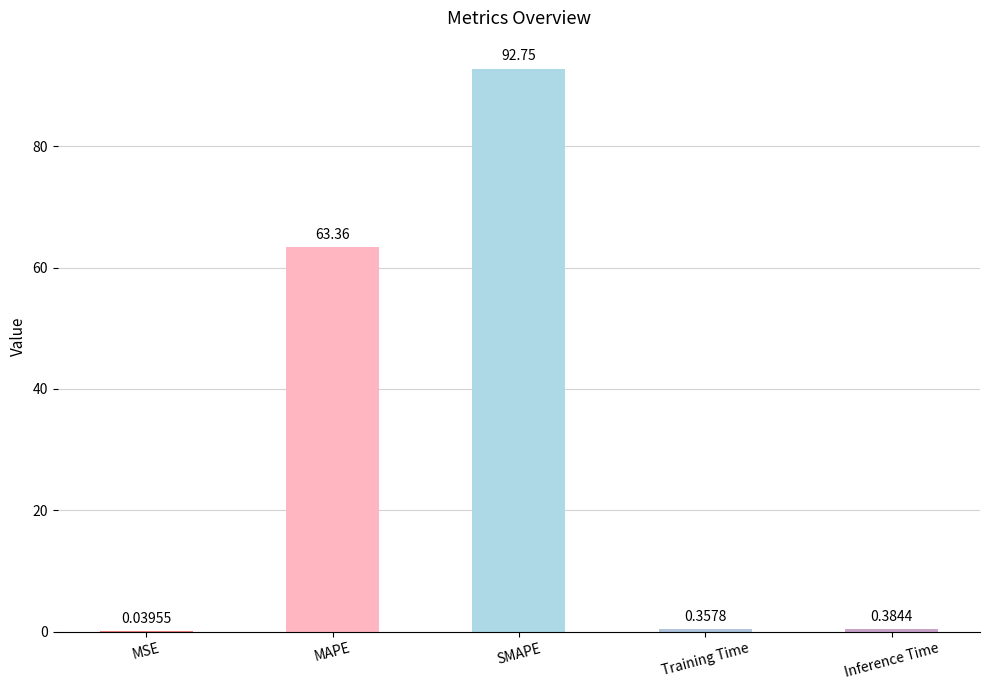

What is the sum of all values?

156.9